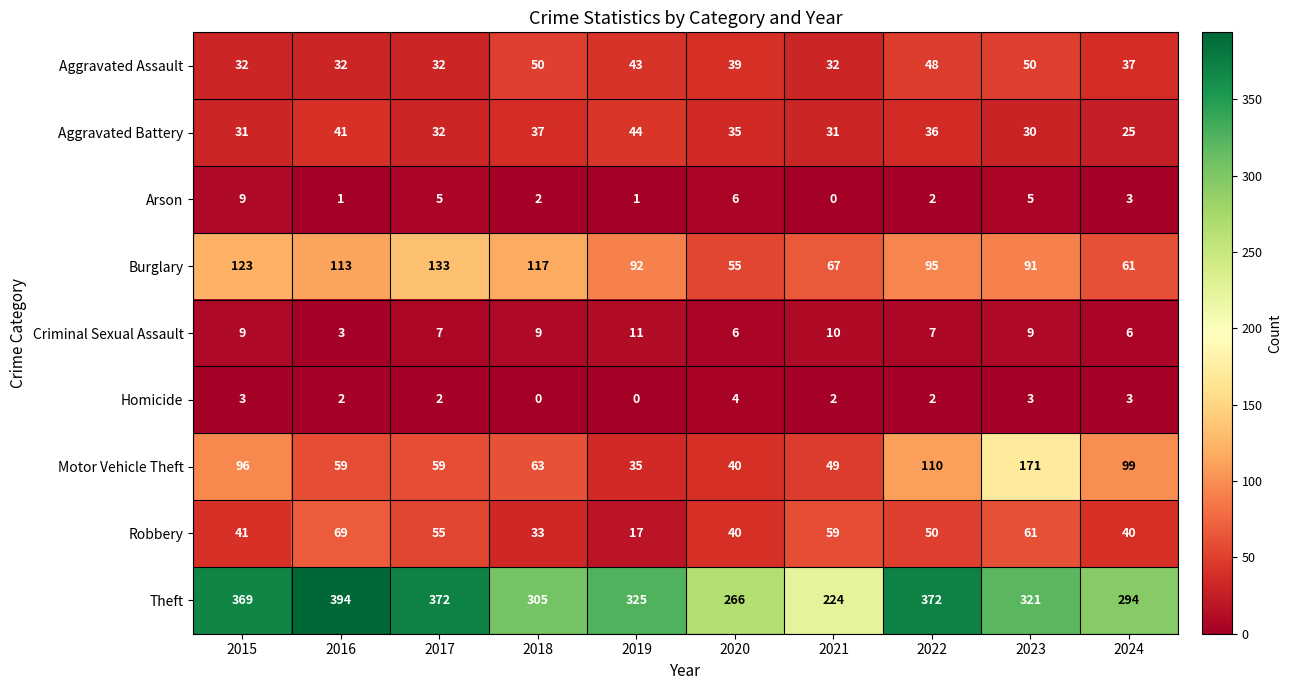

At how many categories does at least one series exceed 210?

10